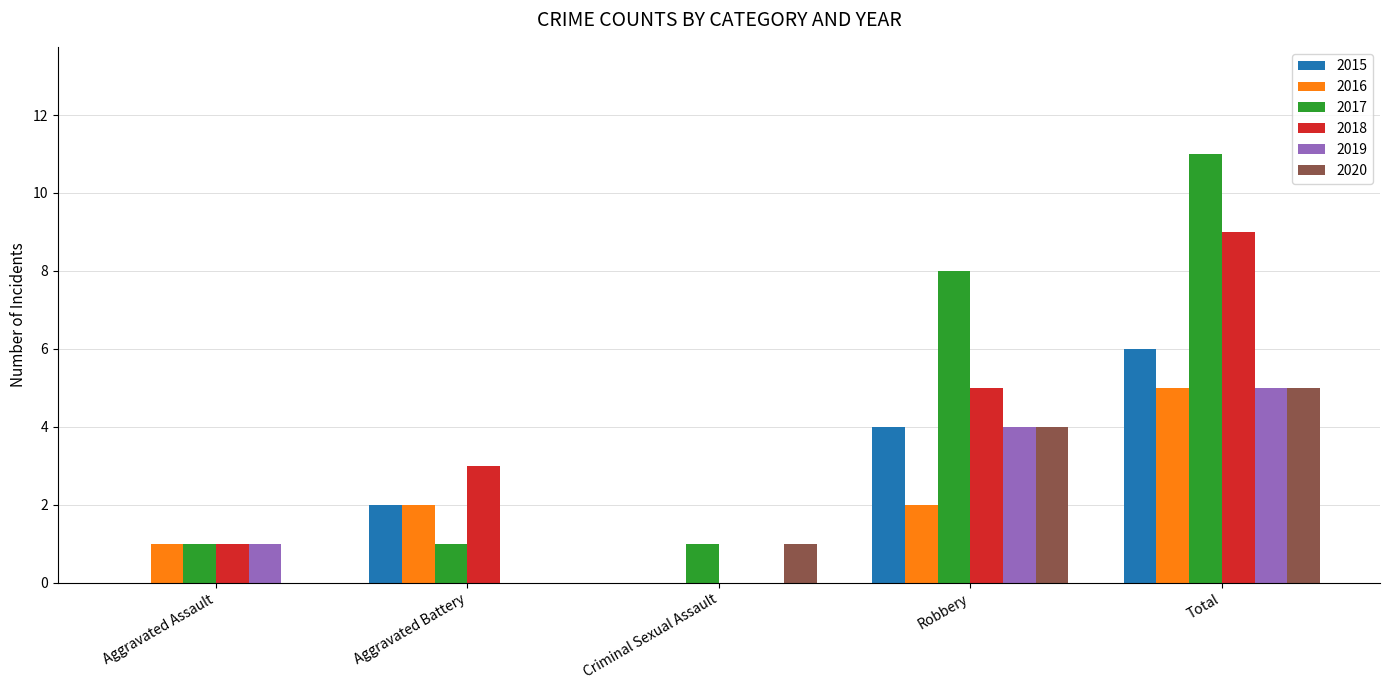

The 2015 series shows 2 at Robbery. True or false?

False